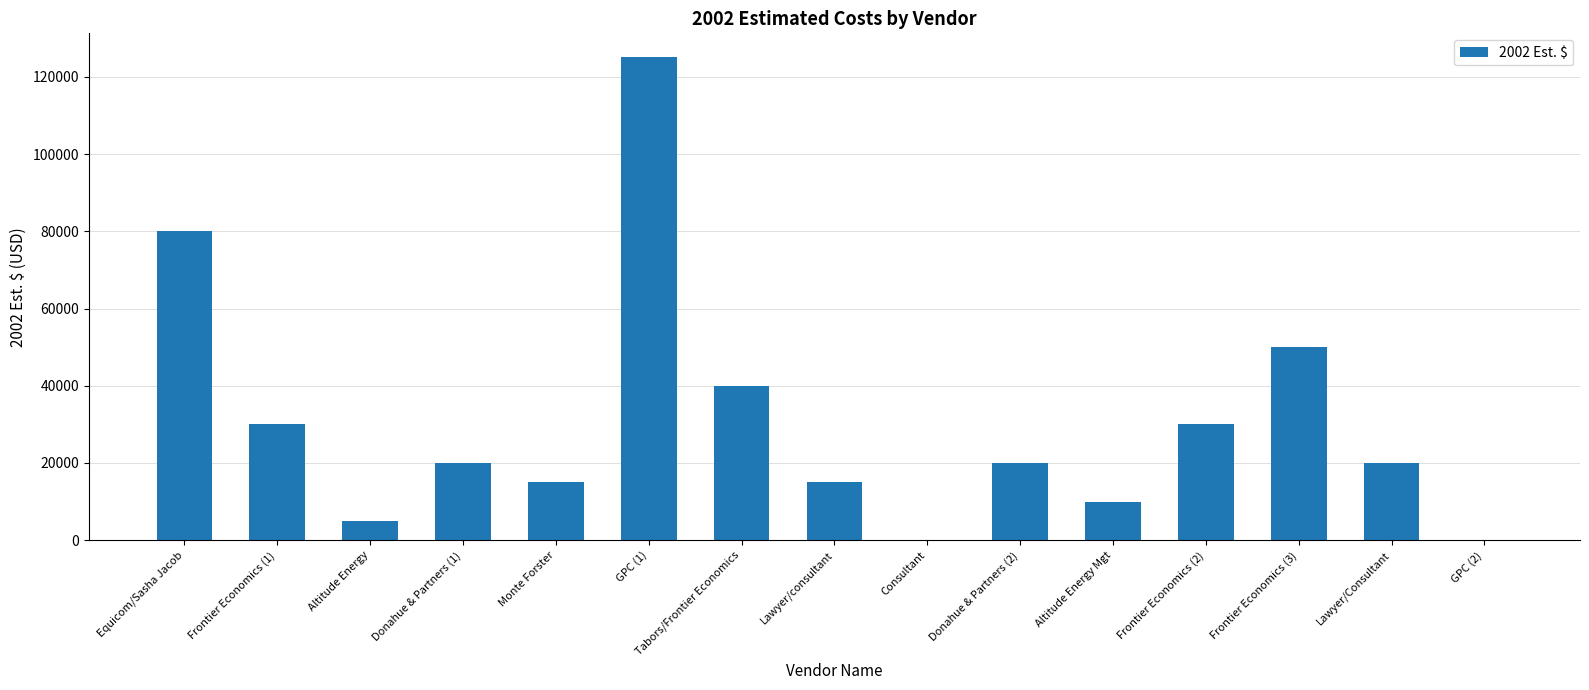

The chart shows a value of 34380 at Donahue & Partners (2). True or false?

False